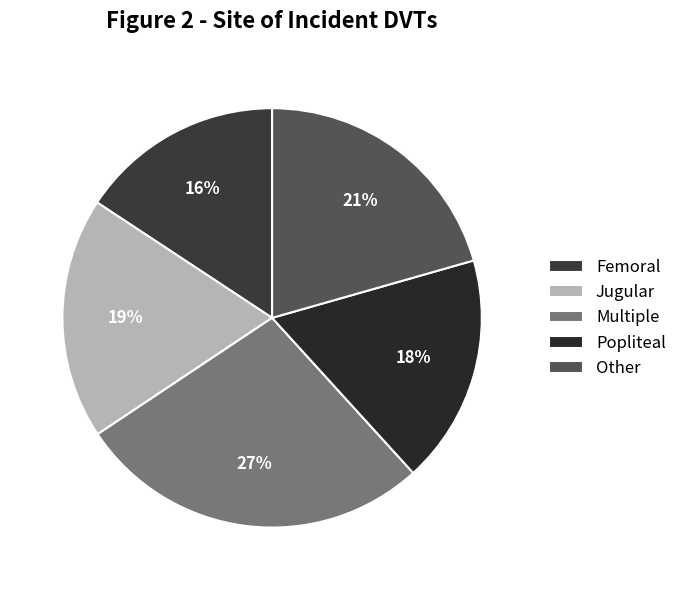

How many slices are in this pie chart?

5